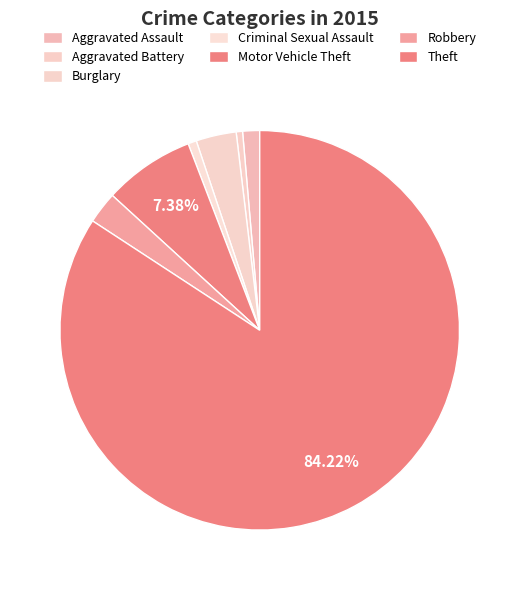

Is there any slice that represents more than half of the pie?

Yes